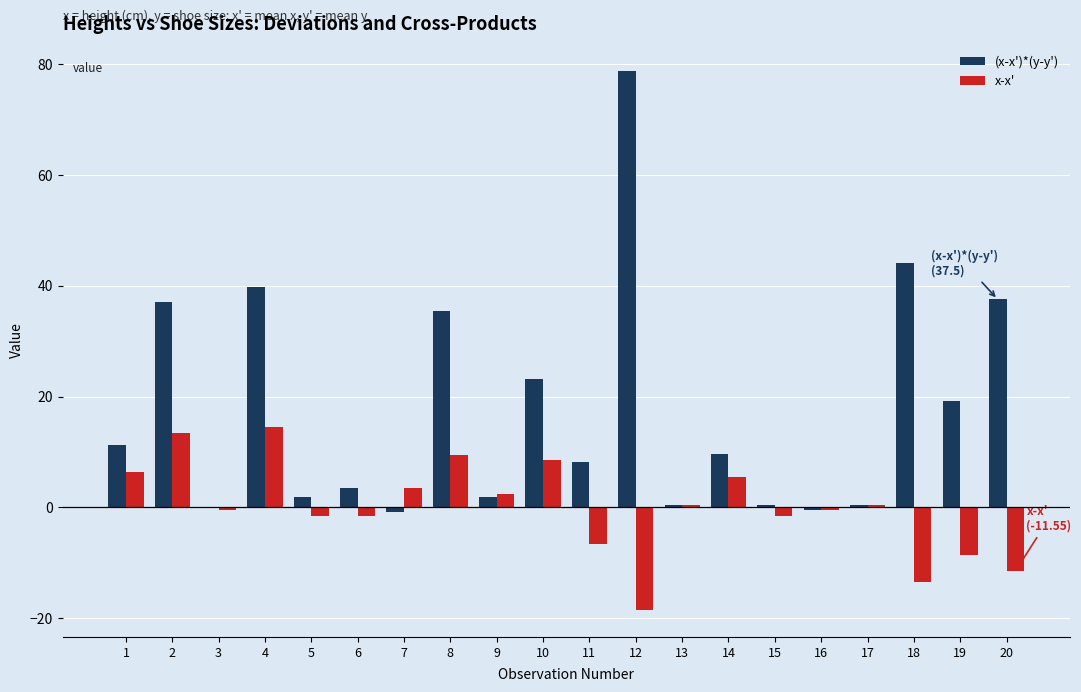

What is the total value across all series at 20?

26.0